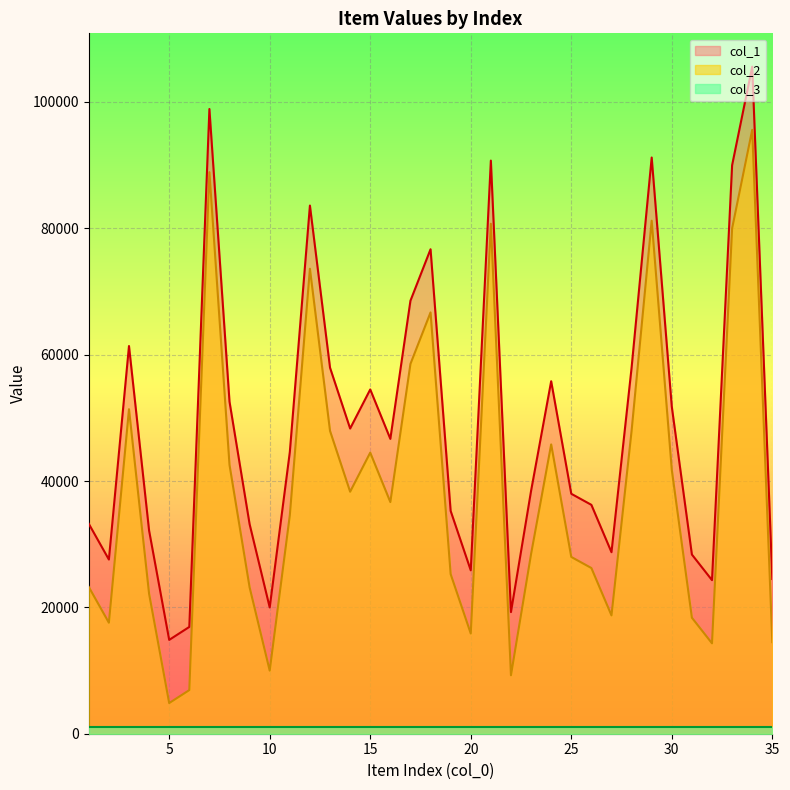

True or false: col_2 and col_1 intersect in this chart.

False